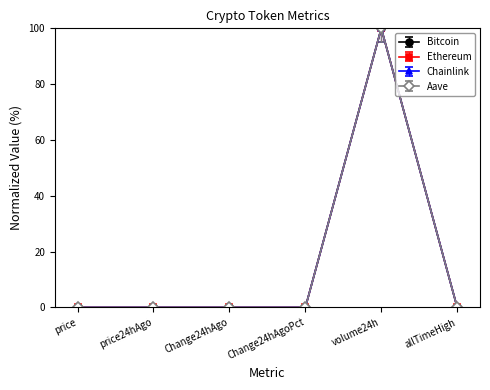

What is the label of the 1st point from the left?

price